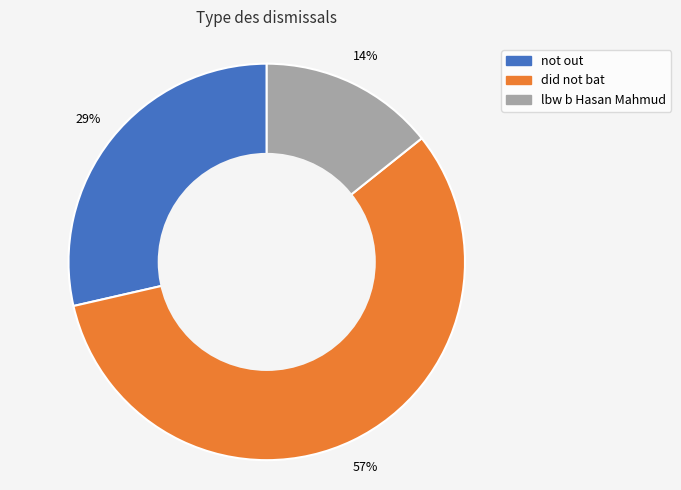

How many slices are in this pie chart?

3